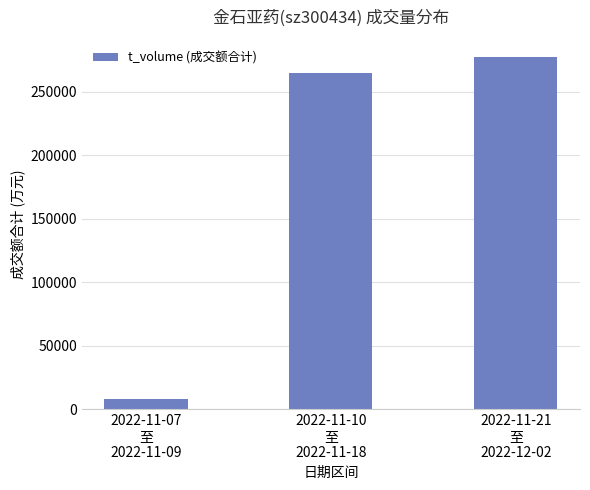

Reading right to left, transcribe all the data shown in this chart.

277077	265162	7787